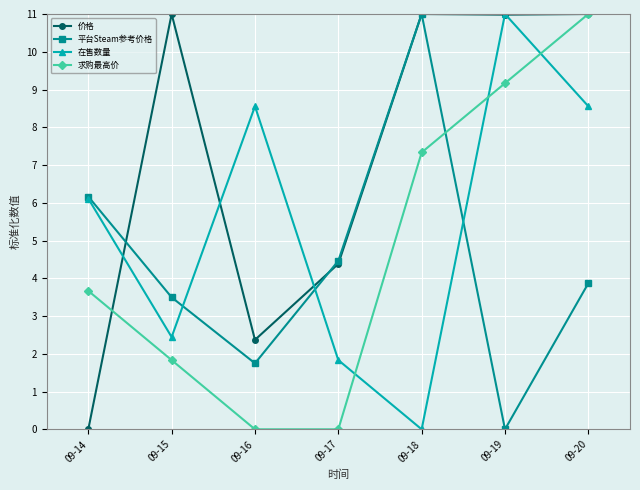

How many intersections are there between 求购最高价 and 平台Steam参考价格?

1